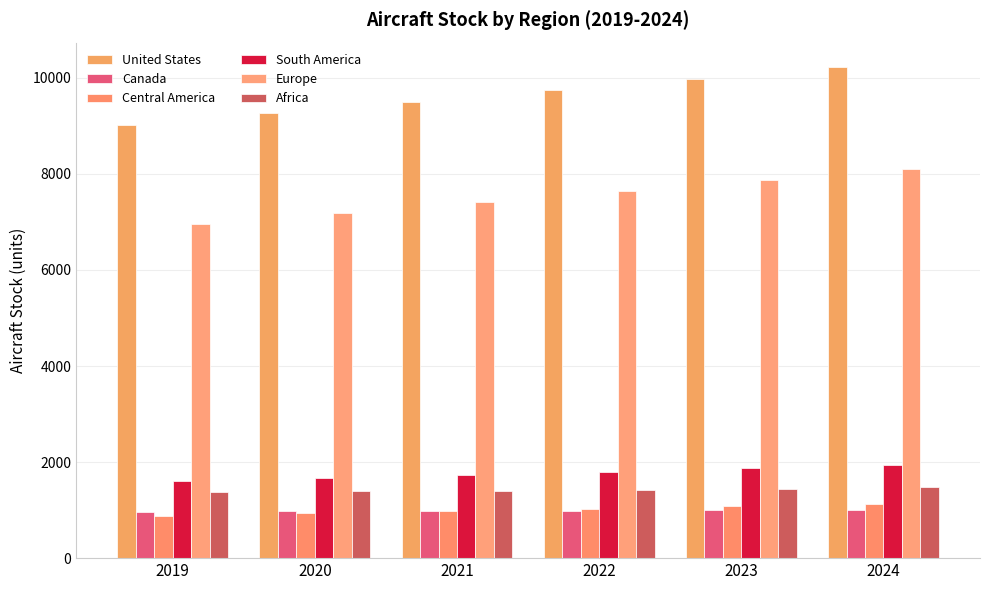

How many categories are shown in the chart?

6